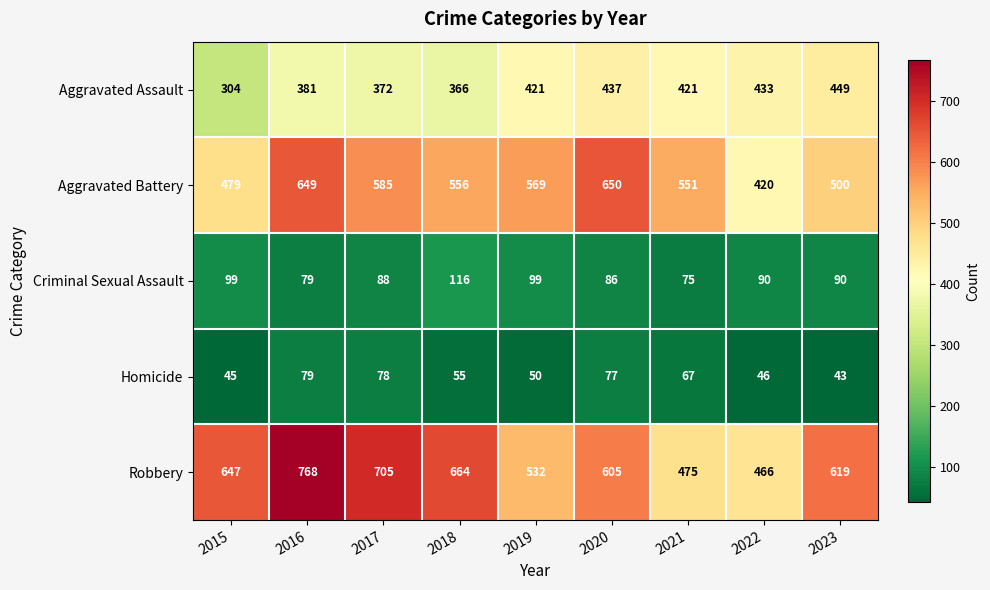

What is the difference between the Robbery values at 2019 and 2015?

115